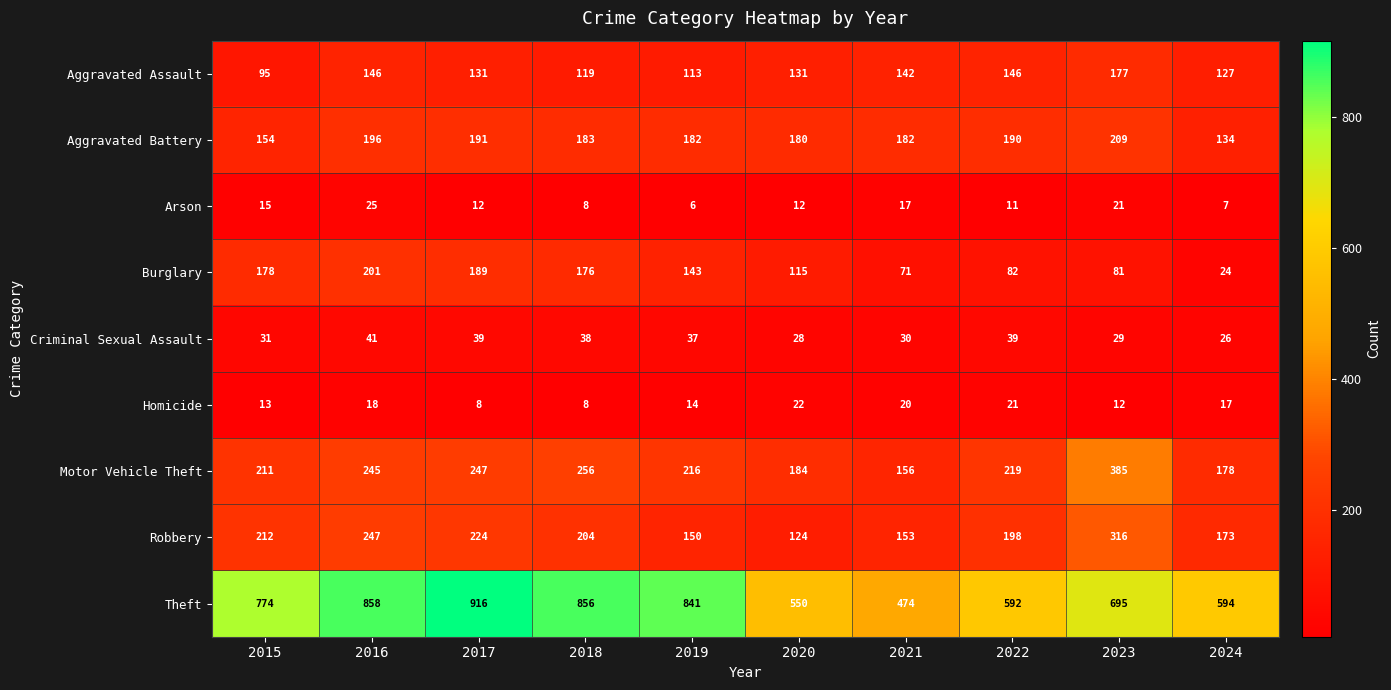

How many values in the Burglary series are below 143?

5